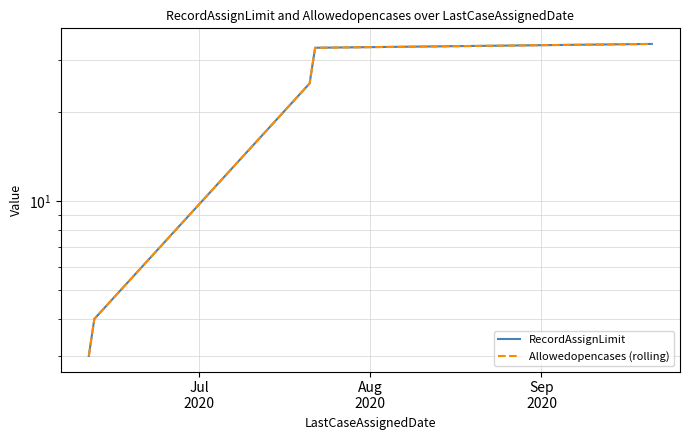

Does the chart display data point markers on the line(s)?

No